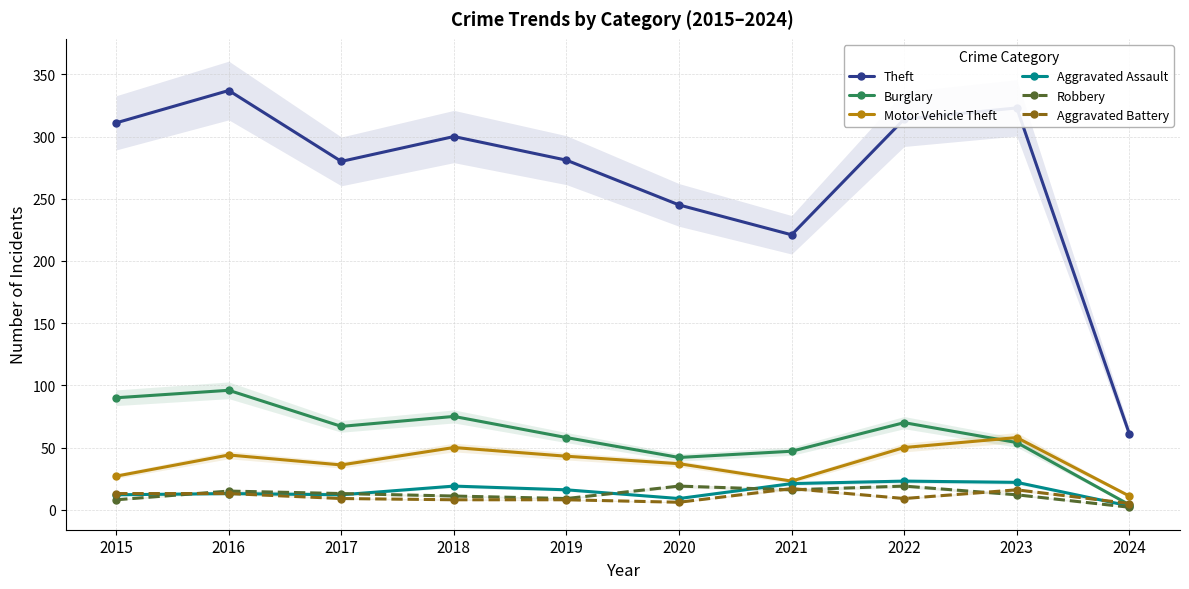

What is the difference between the maximum and minimum values in the Aggravated Assault series?

20